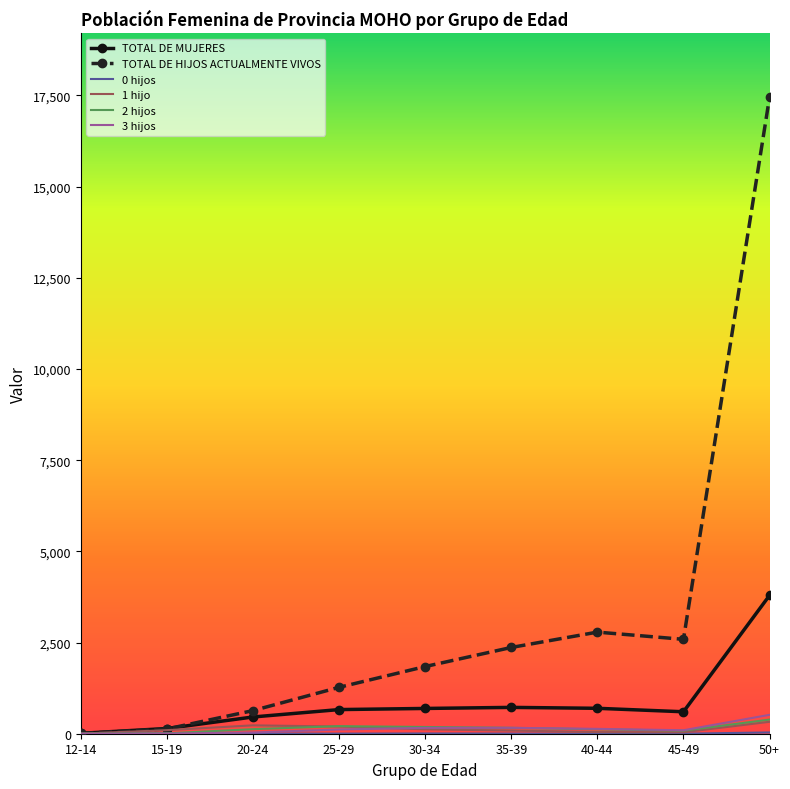

Which series has the largest total across all categories?

TOTAL DE HIJOS ACTUALMENTE VIVOS